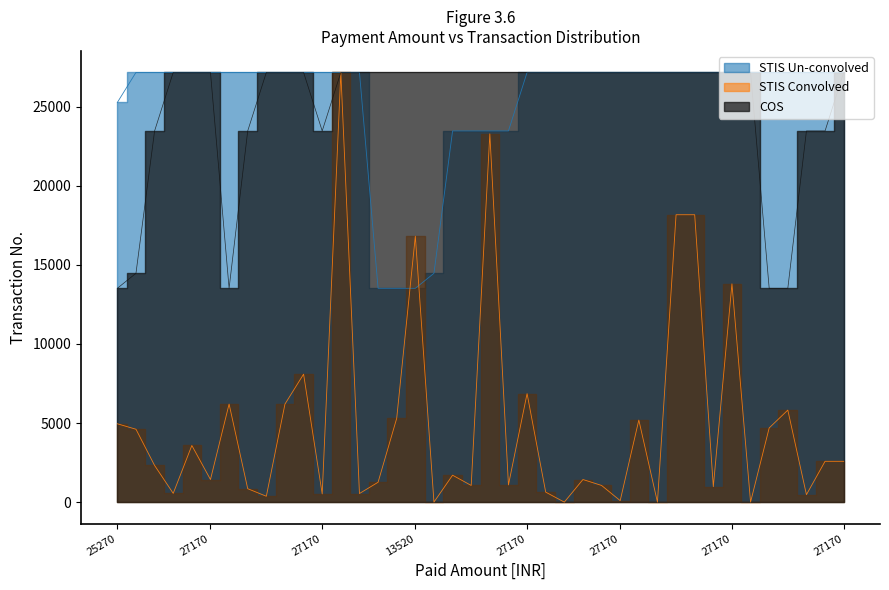

What is the value of the STIS Un-convolved point at the 29th from the left?

27170.0